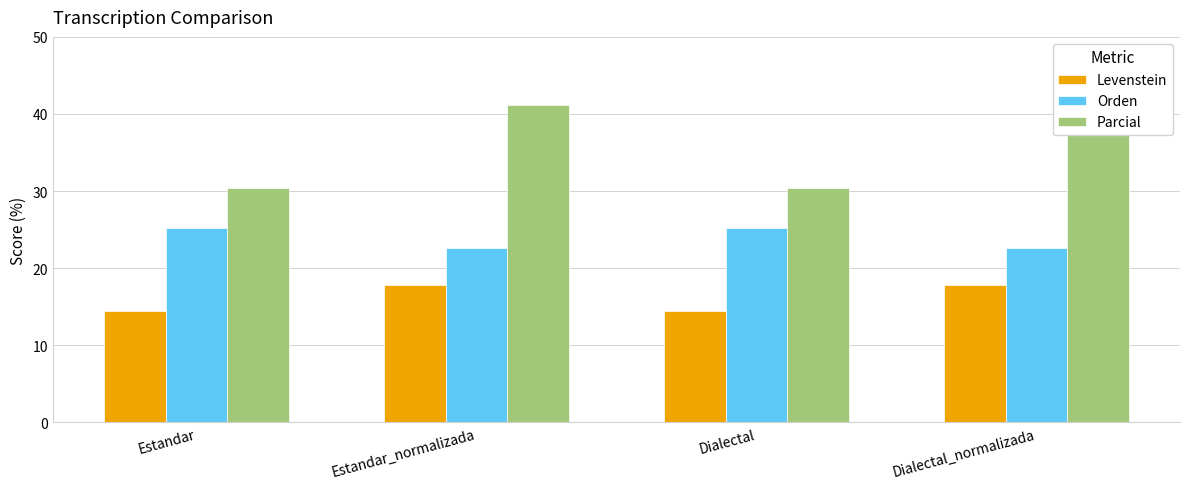

What is the difference between the maximum and minimum values in the Levenstein series?

3.3